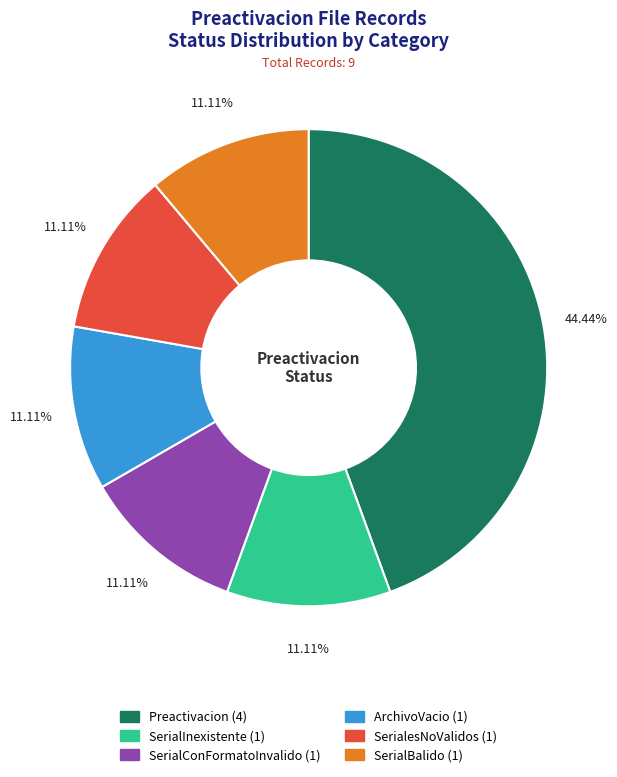

Is there any slice that represents more than half of the pie?

No